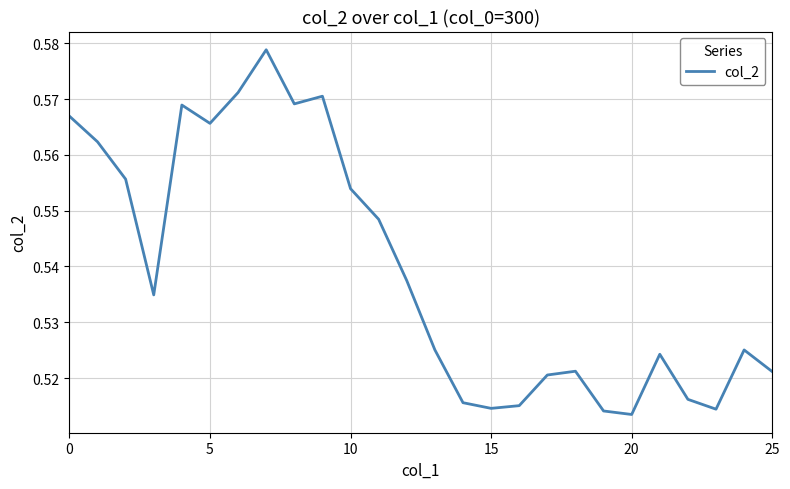

The chart shows a value of 0.8 at 0. True or false?

False